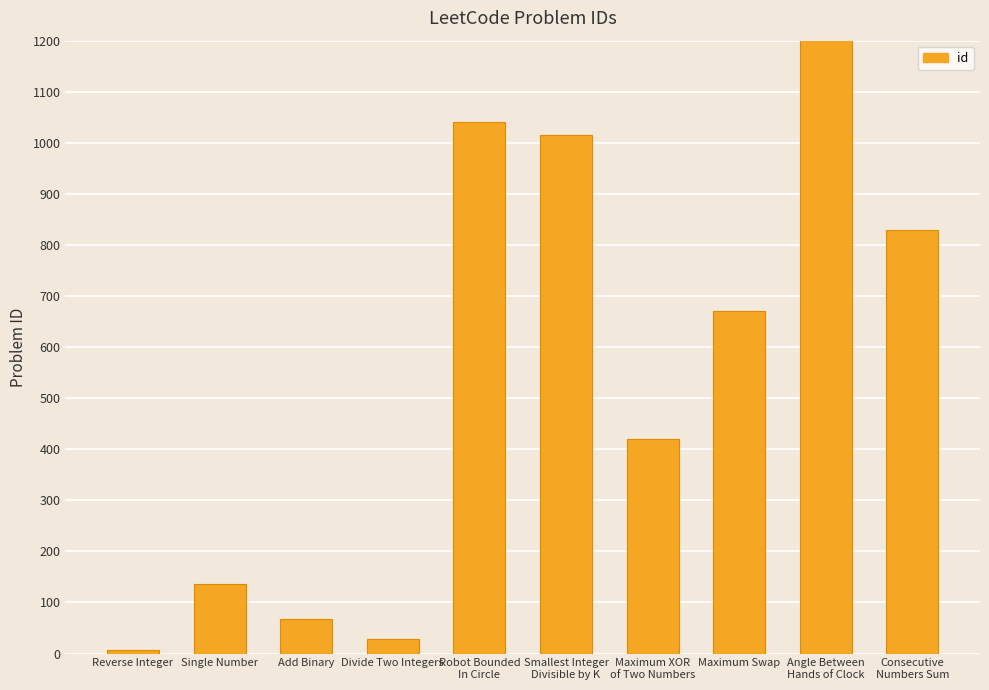

The value at Robot Bounded
In Circle is 1041. True or false?

True